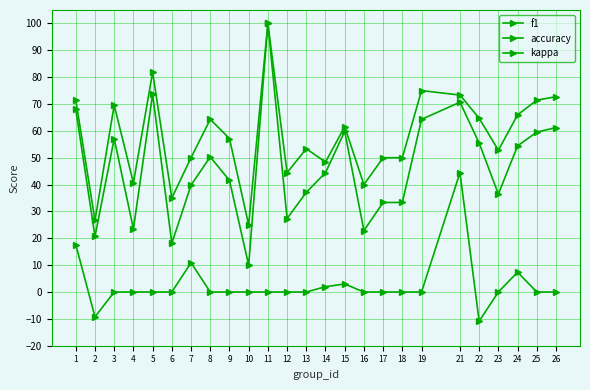

True or false: f1 and kappa intersect in this chart.

False